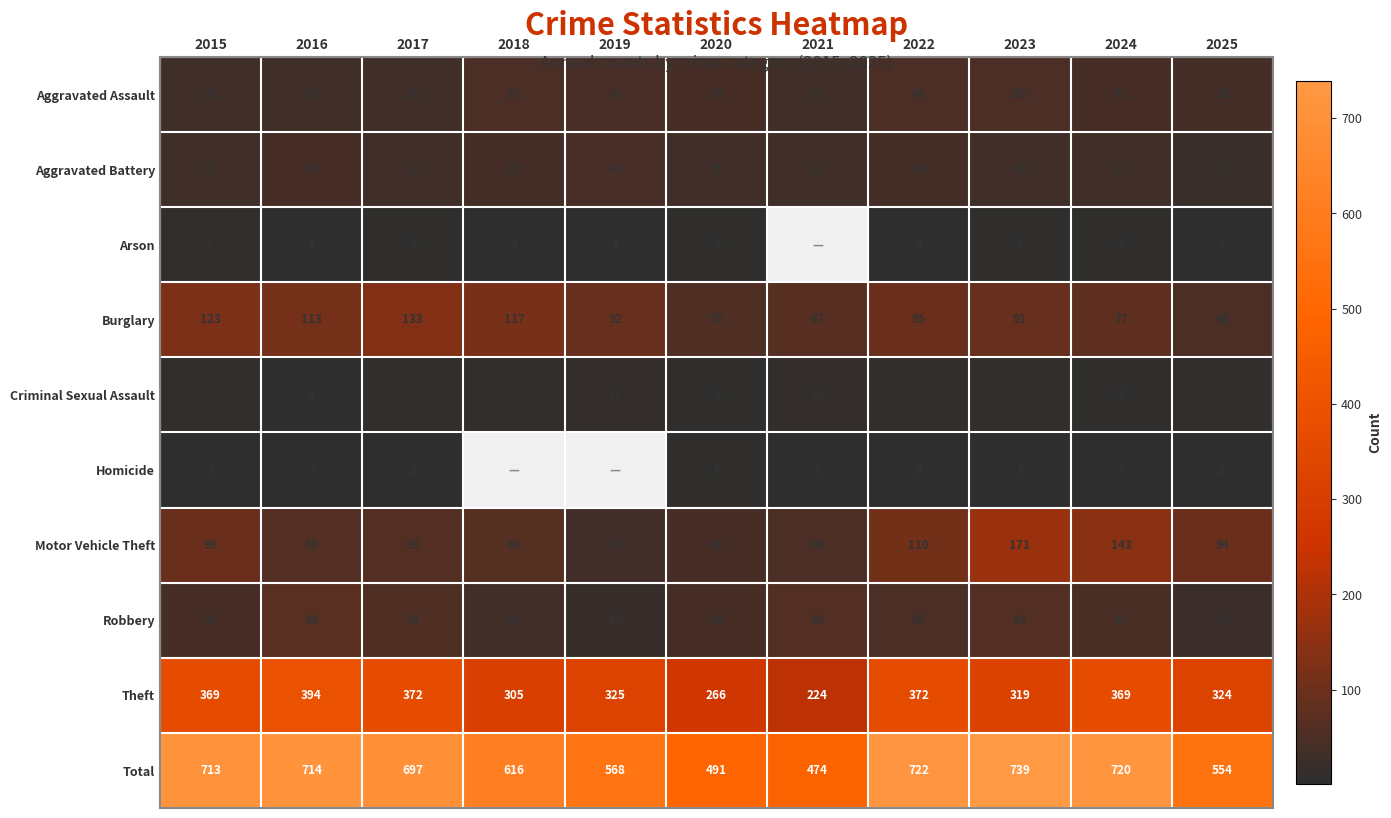

Which has a higher value, 2018 or 2025?

2018